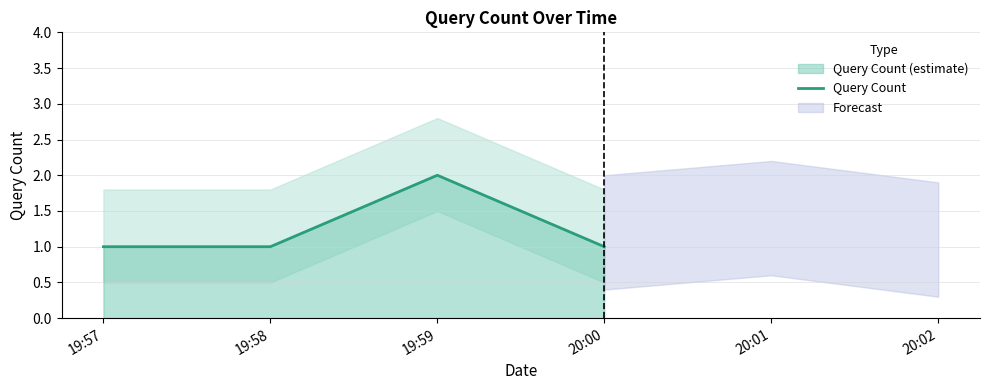

Rank the categories by value from highest to lowest.

19:59, 19:57, 19:58, 20:00